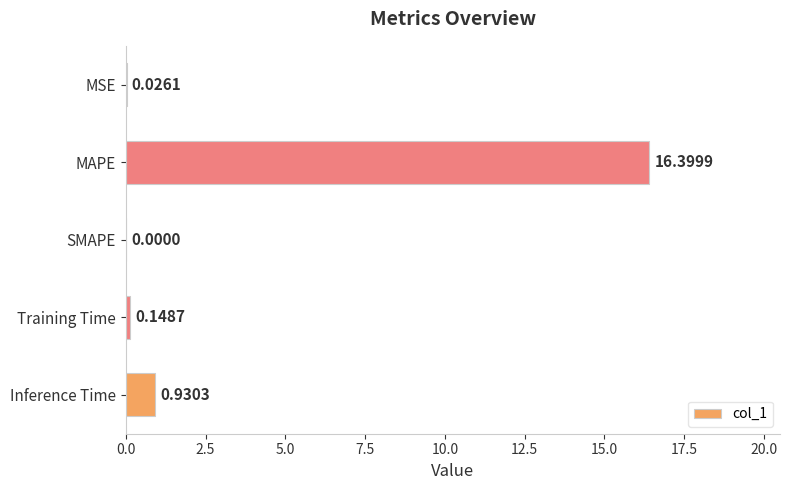

Are the bars grouped side by side (vs. stacked)?

No